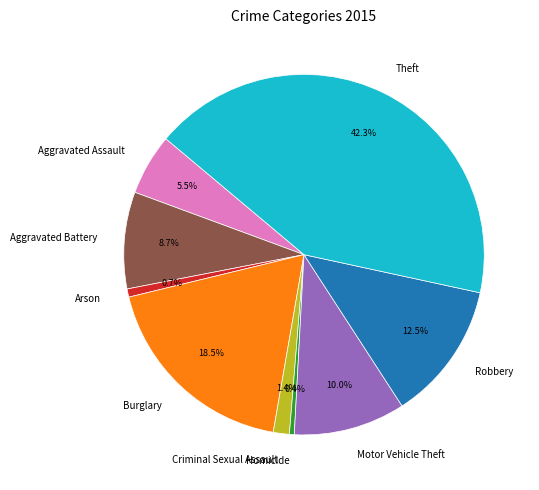

Is Aggravated Battery the majority of the pie?

No